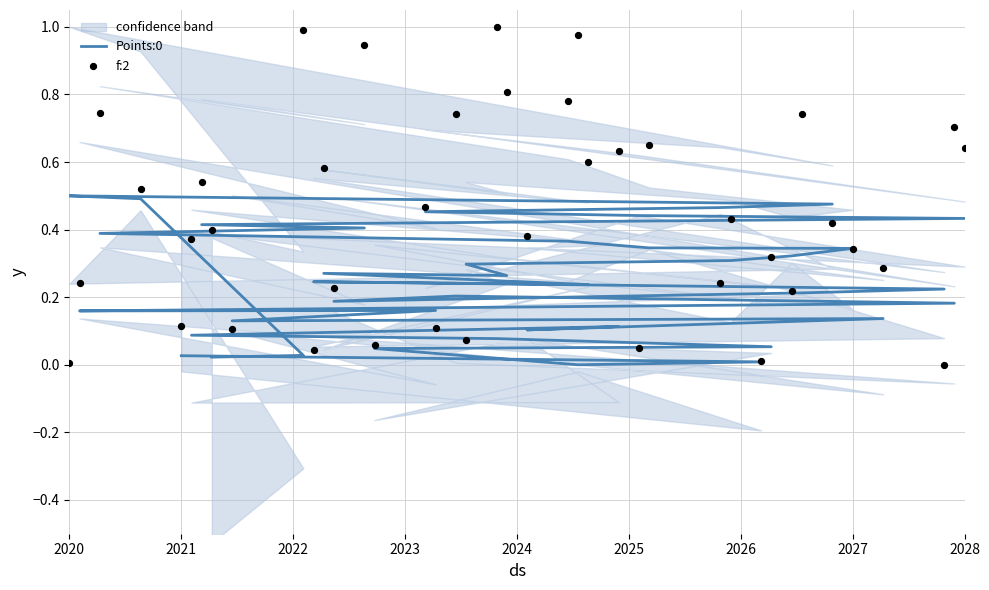

At how many categories does at least one series exceed 0?

40